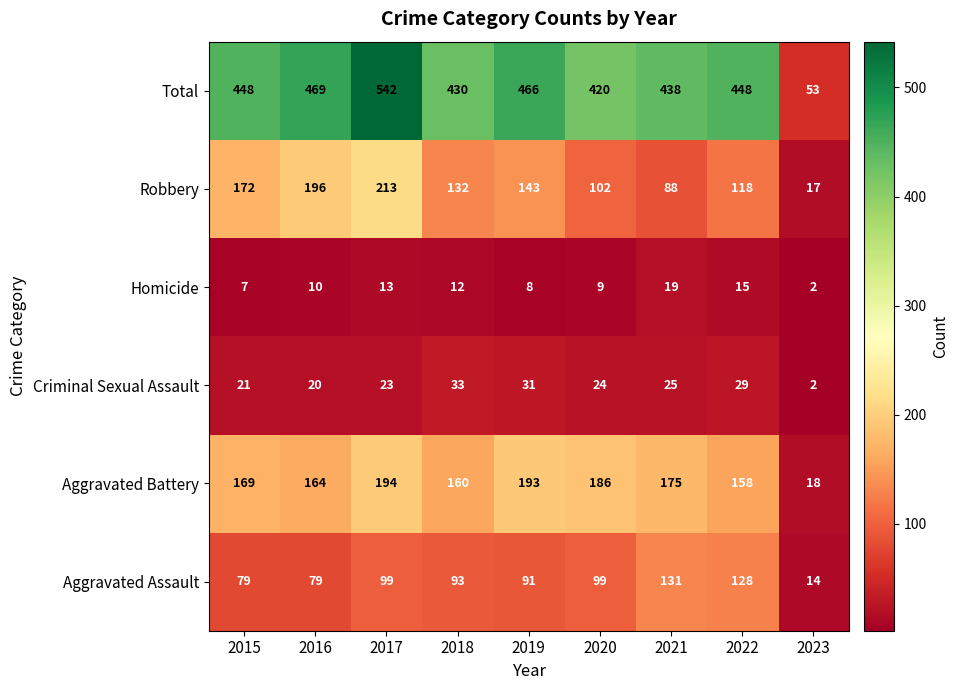

At how many categories does at least one series exceed 331?

8